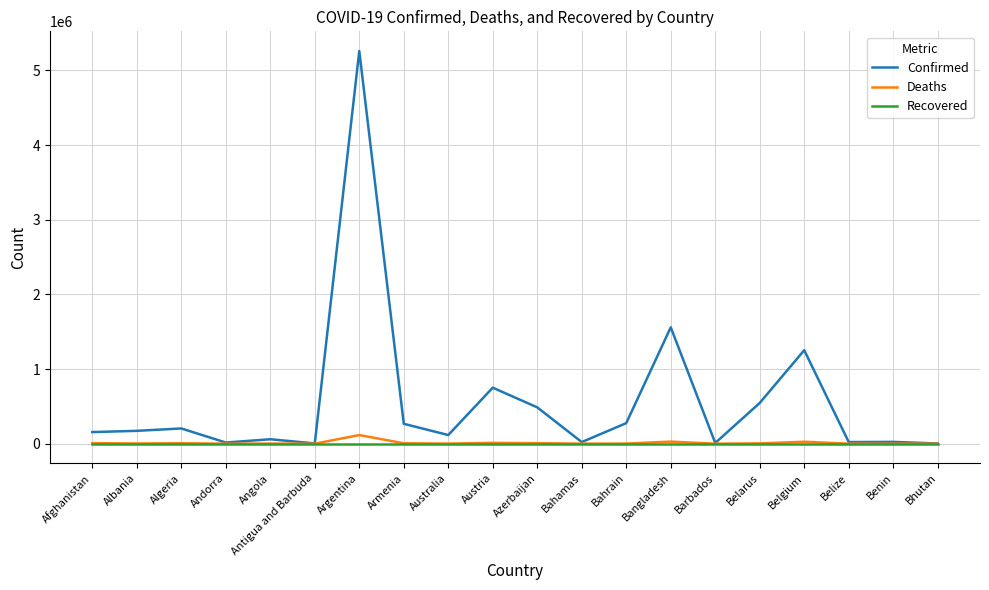

At which category is the sum across all series the highest?

Argentina